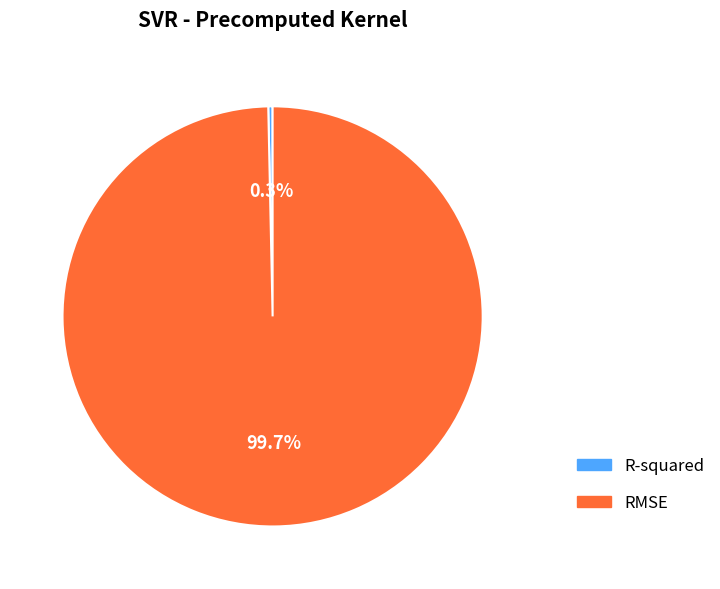

What is the majority slice?

RMSE